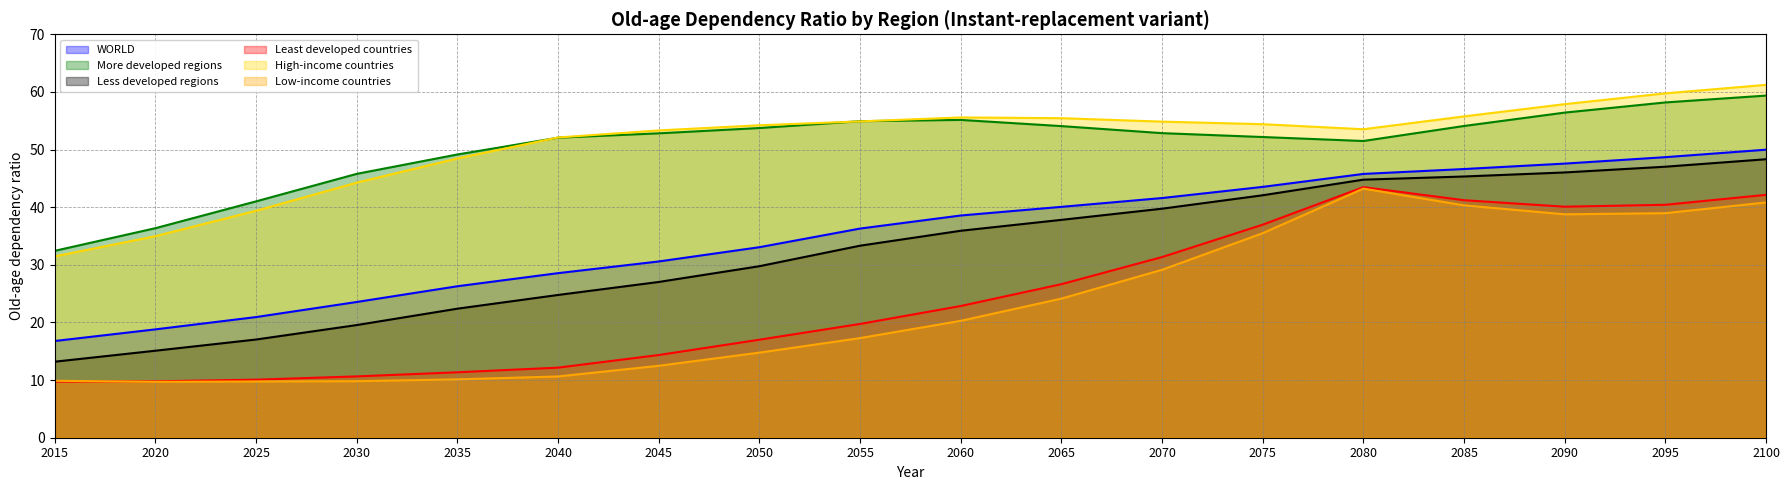

How many values in the WORLD series exceed 38?

9